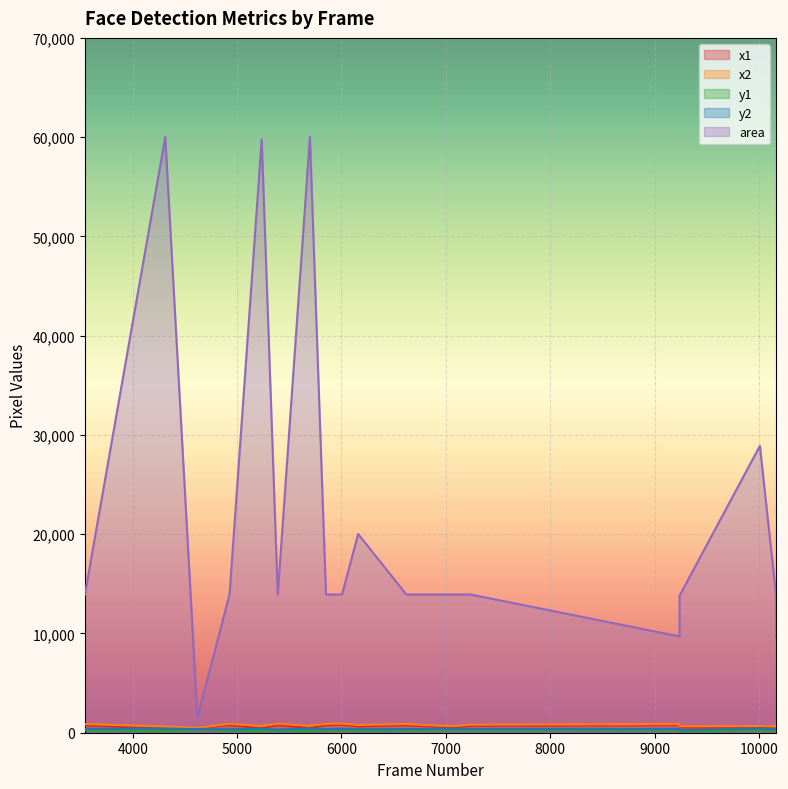

What is the lowest value of the y1 series?

121